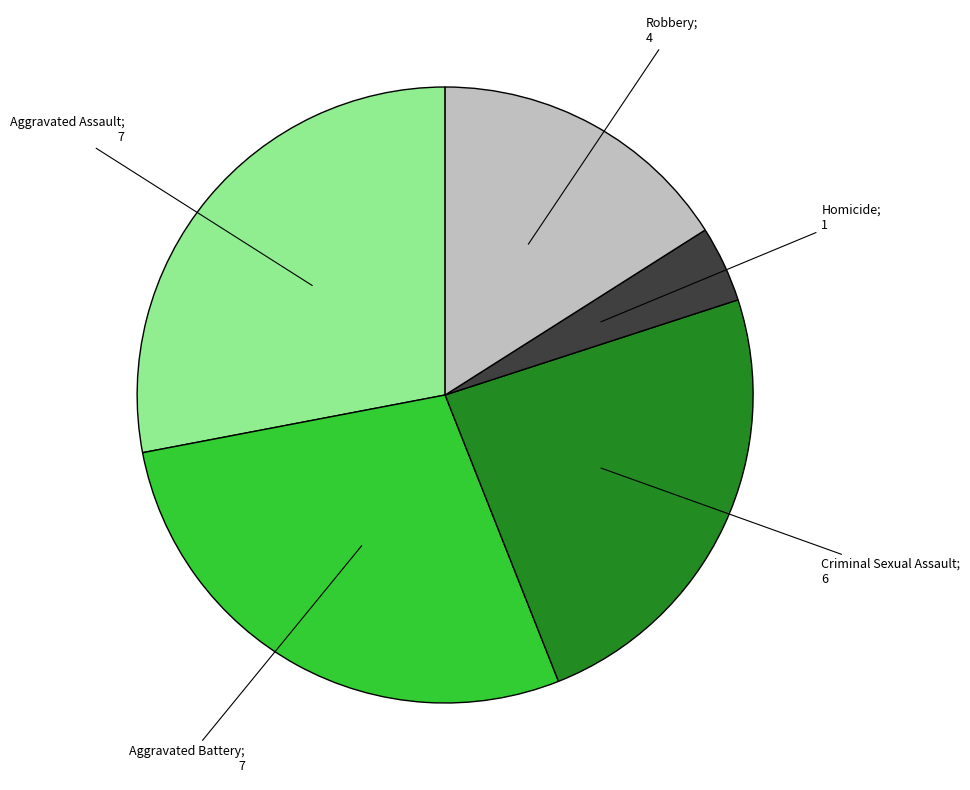

Is there a majority slice in this chart?

No